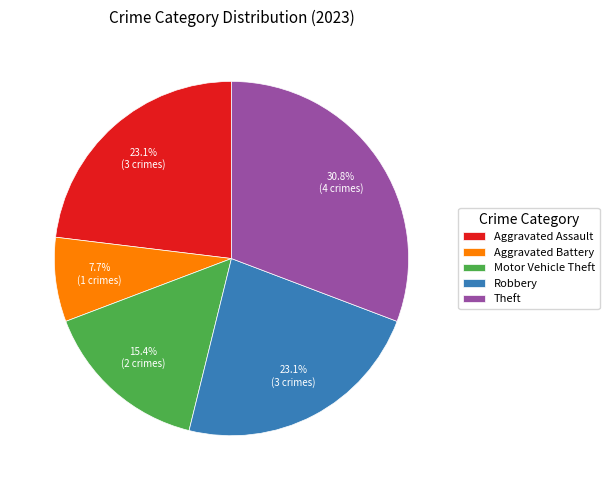

Is there any slice that represents more than half of the pie?

No